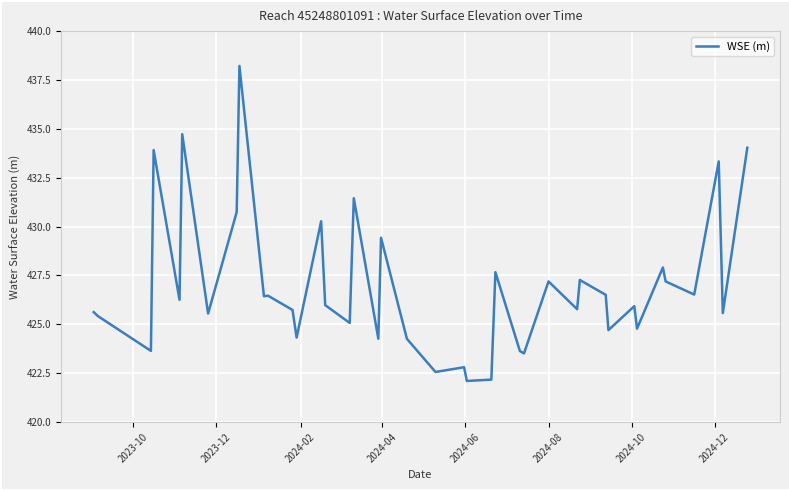

How many values are below 425?

12